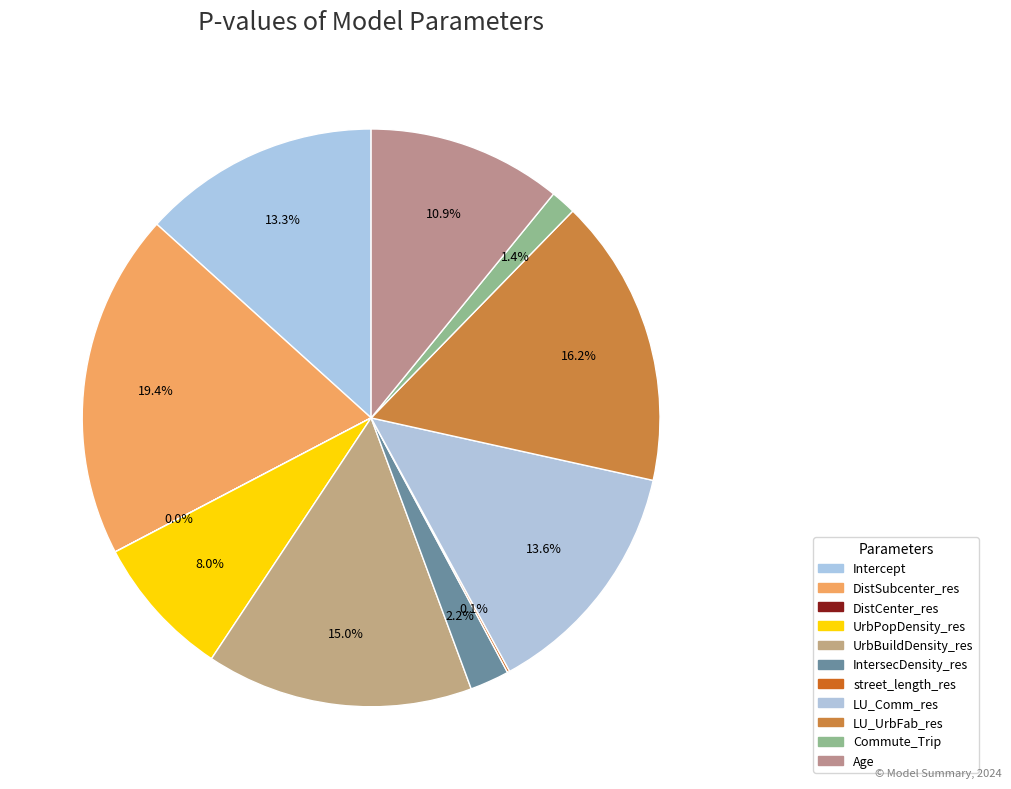

Count the number of slices in the pie.

11